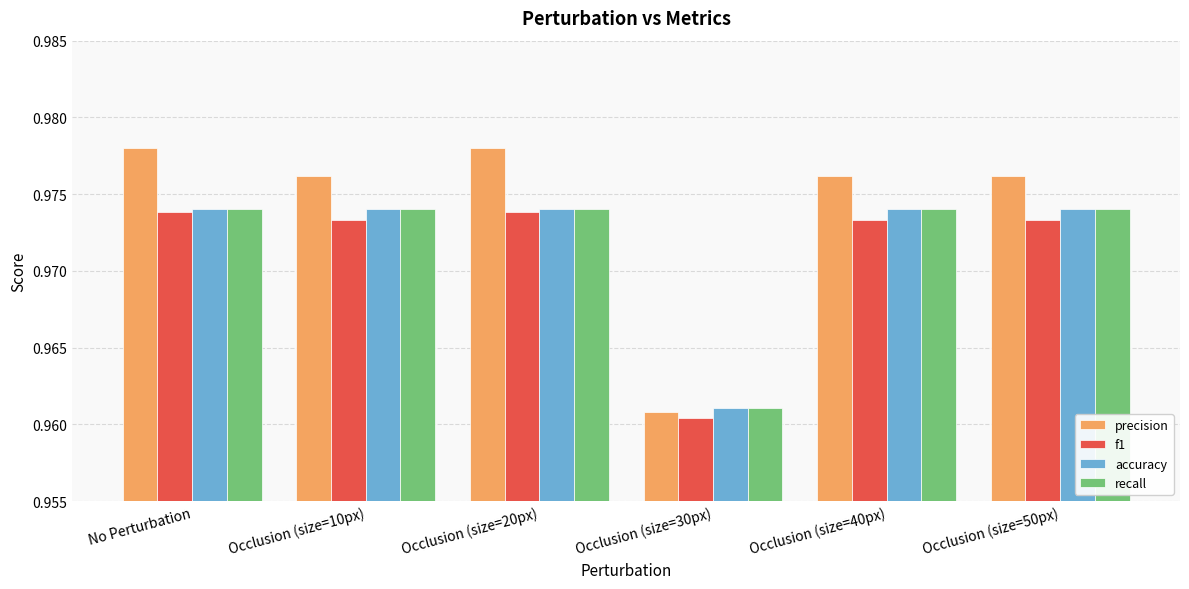

What is the label of the 5th bar from the left?

Occlusion (size=40px)